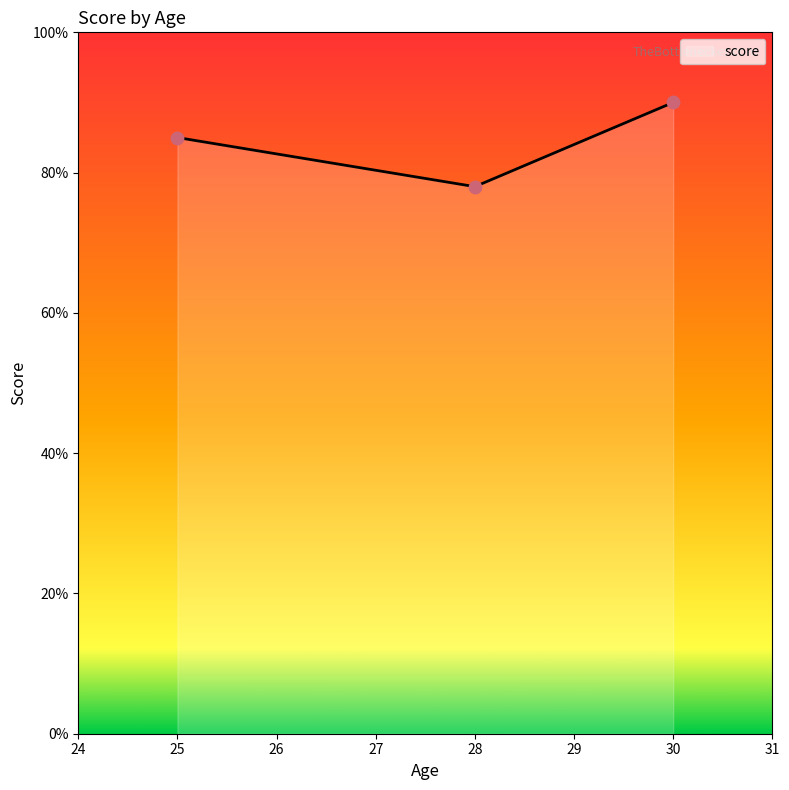

What is the change in value from 25 to 30?

+5